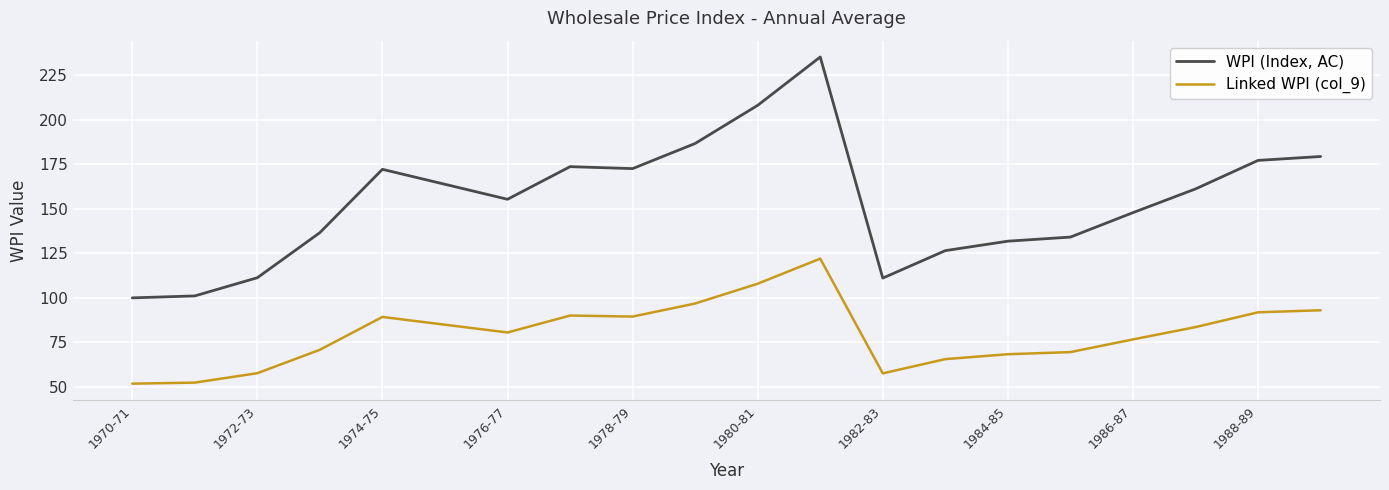

True or false: WPI (Index, AC) and Linked WPI (col_9) intersect in this chart.

False